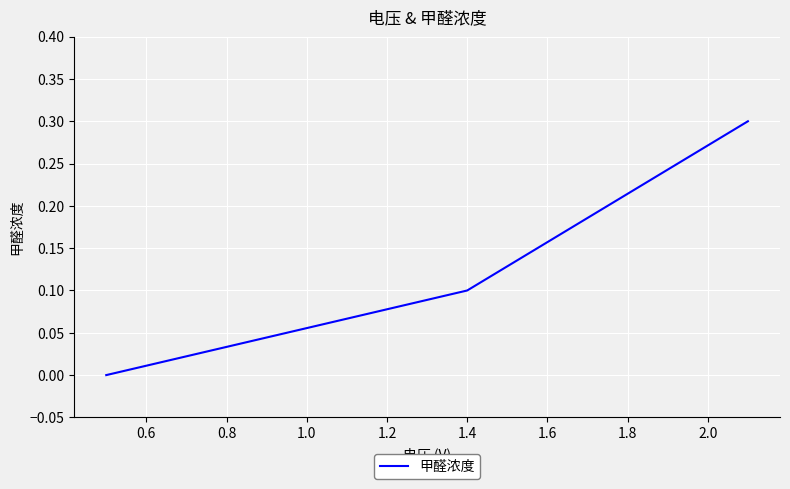

What is the average value?

0.1